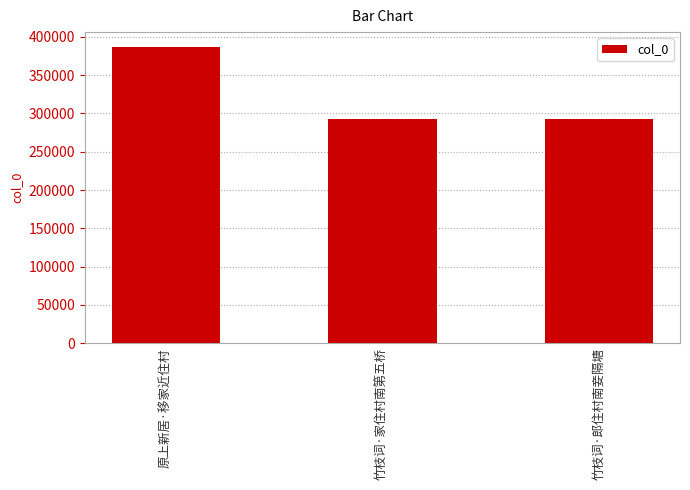

Which label corresponds to the largest value in the chart?

原上新居·移家近住村